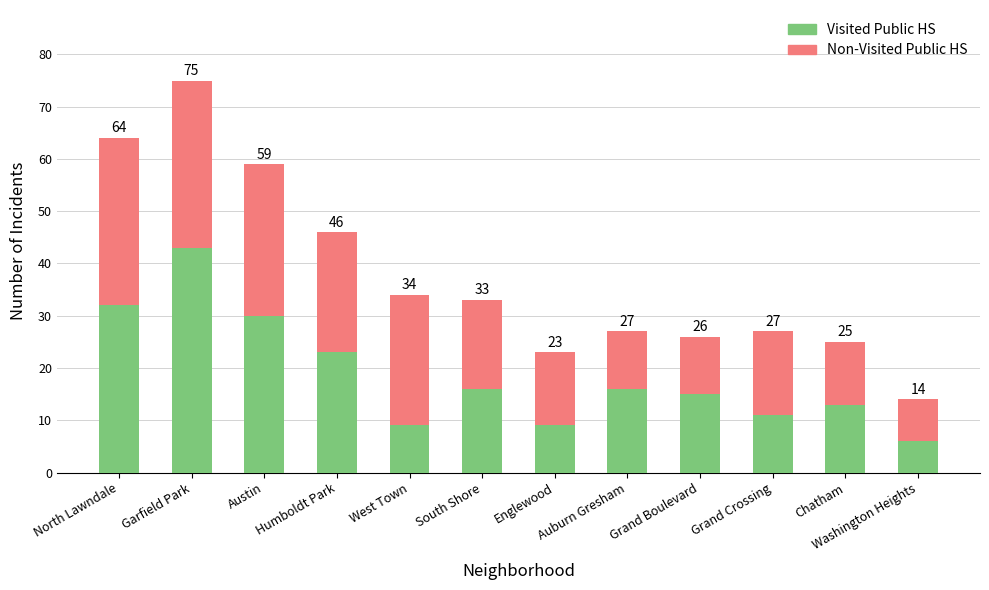

What position from the right is Grand Crossing?

3